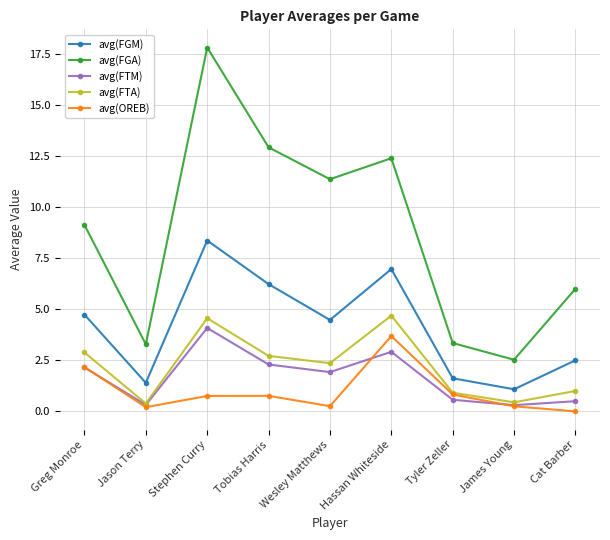

The avg(FGA) series shows 11.4 at Wesley Matthews. True or false?

True